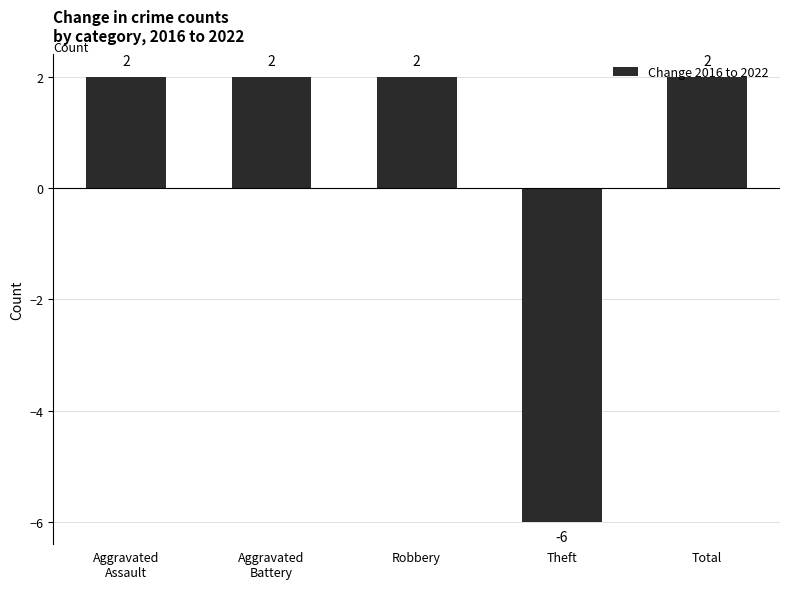

Count the values in the range 2 to 3.

4